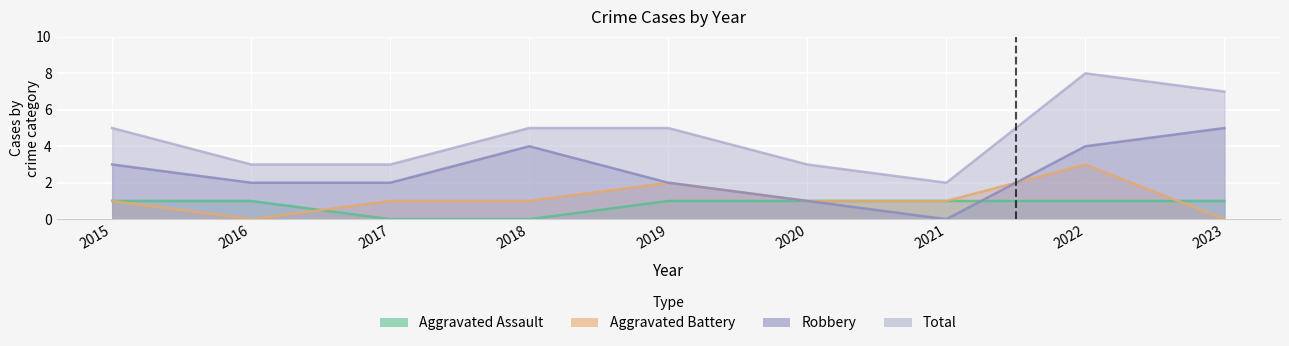

The value of Robbery at 2018 is 7. True or false?

False